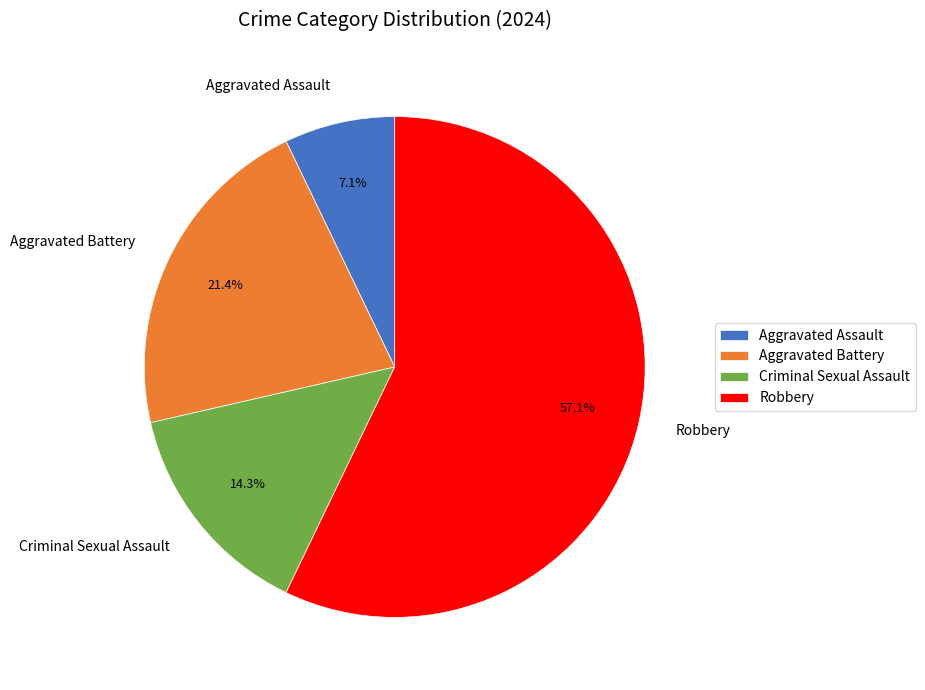

Is the sum of Aggravated Assault and Robbery greater than half?

Yes